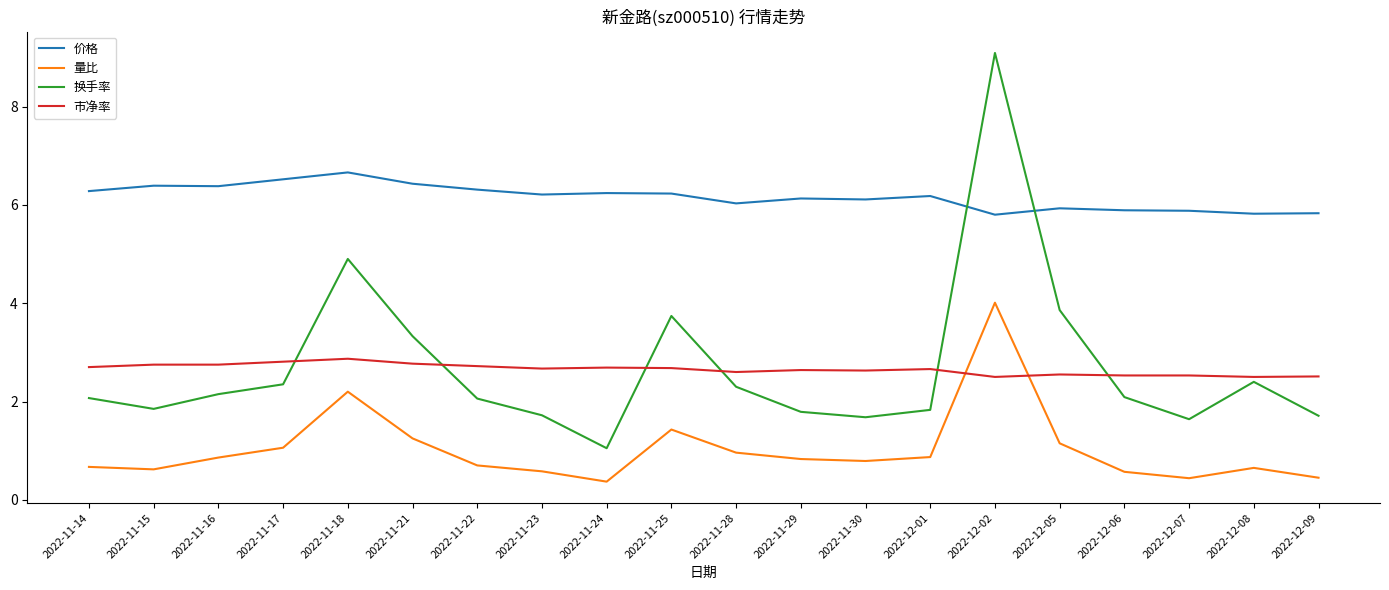

What is the total value across all series at 2022-11-16?

12.1